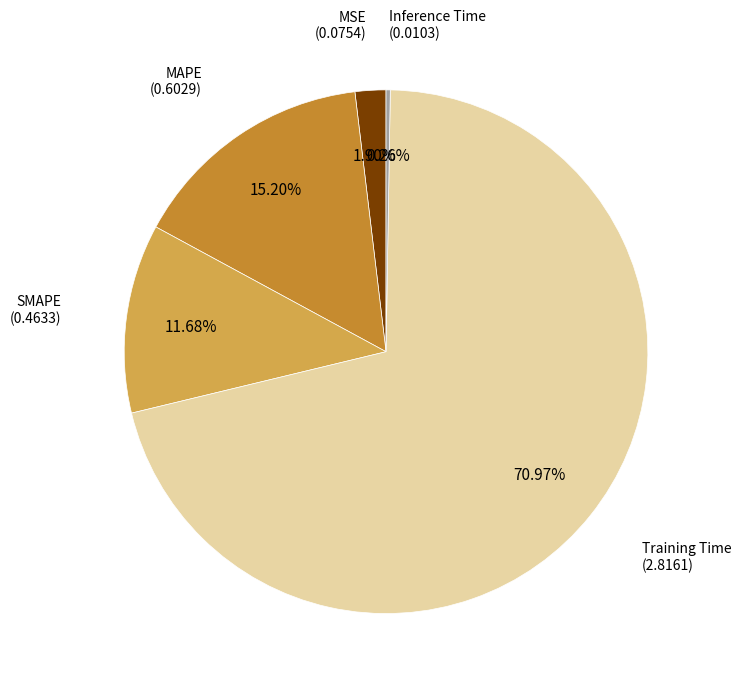

Is there a majority slice in this chart?

Yes